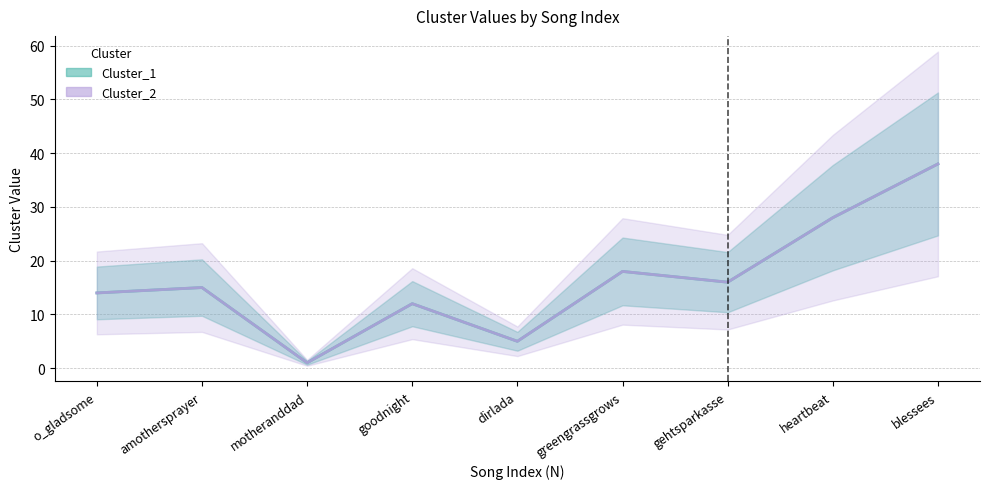

Where does the Cluster_1 series first go above 15?

greengrassgrows